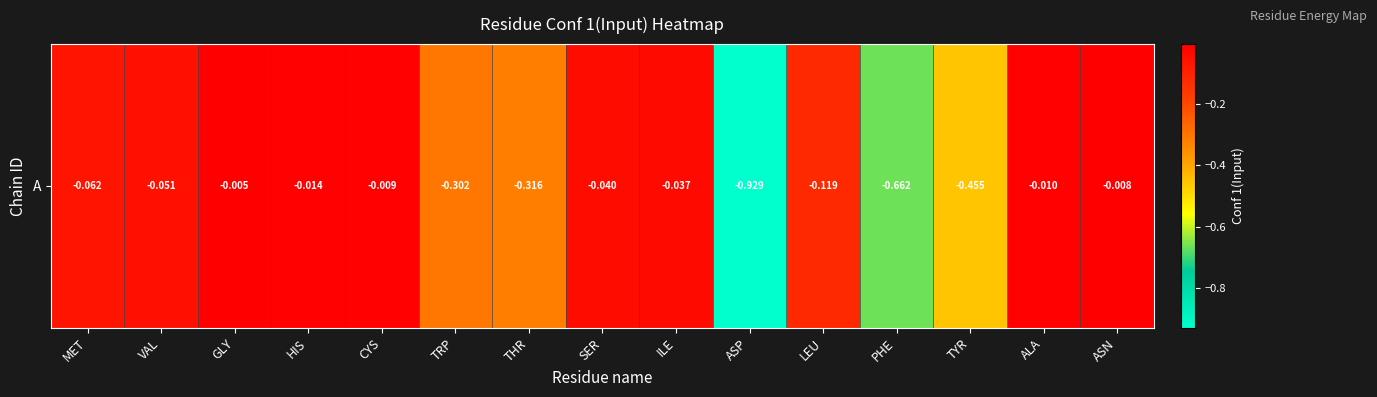

True or false: the data shows -0.5 at TYR.

True